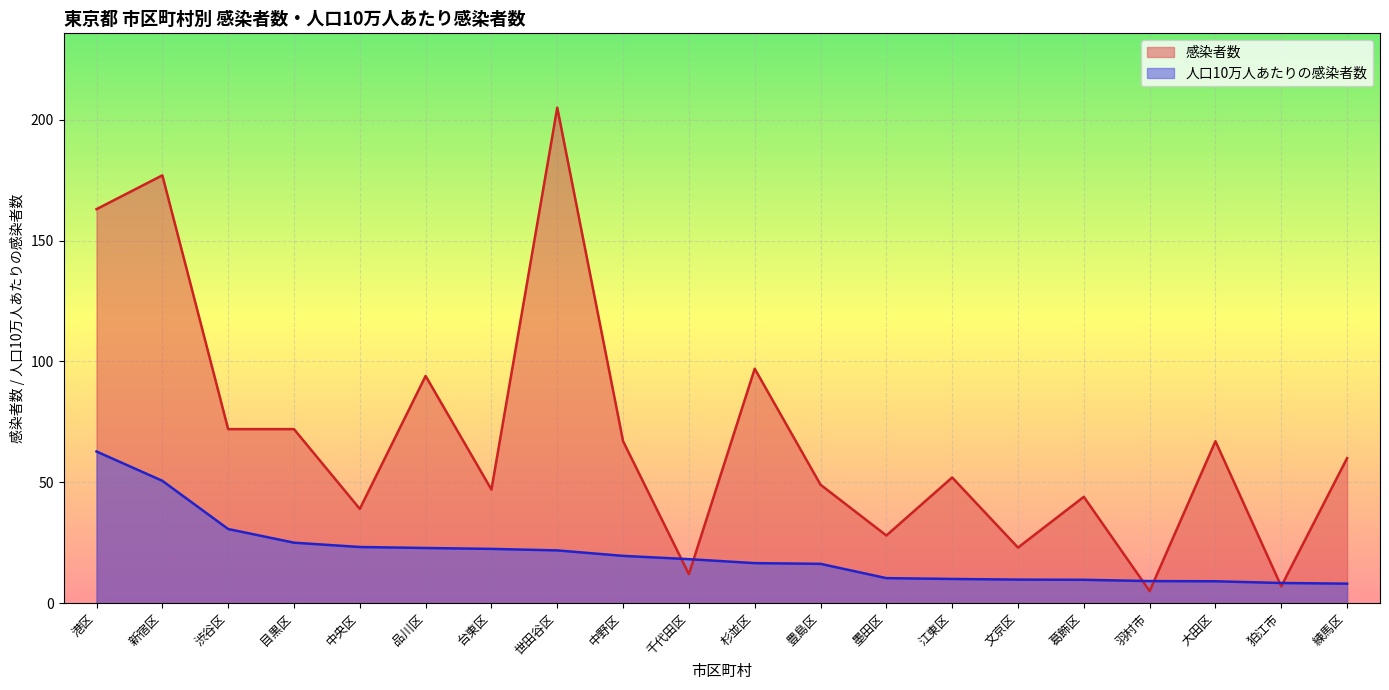

At which label does 感染者数 first exceed 60?

港区